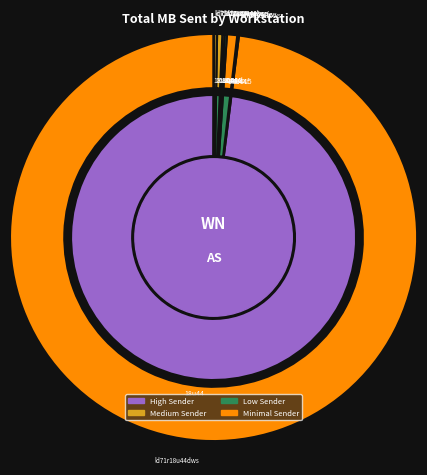

Is ld71r18u44dws the majority of the pie?

Yes